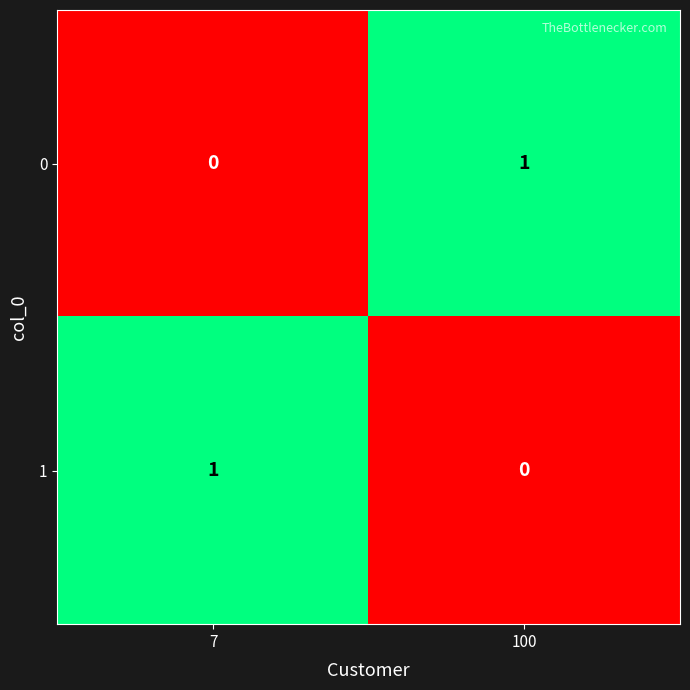

List the labels in order of 1 value, largest first.

7, 100